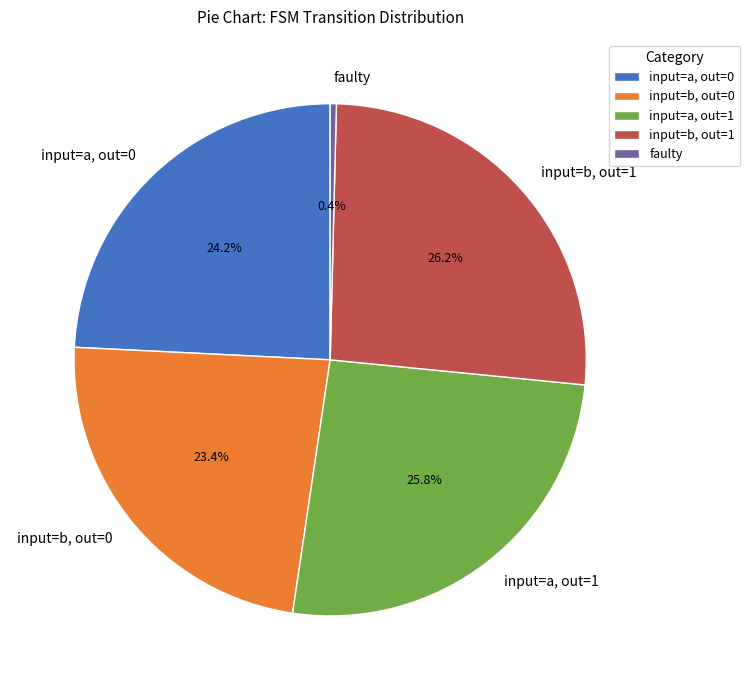

How many slices are in this pie chart?

5